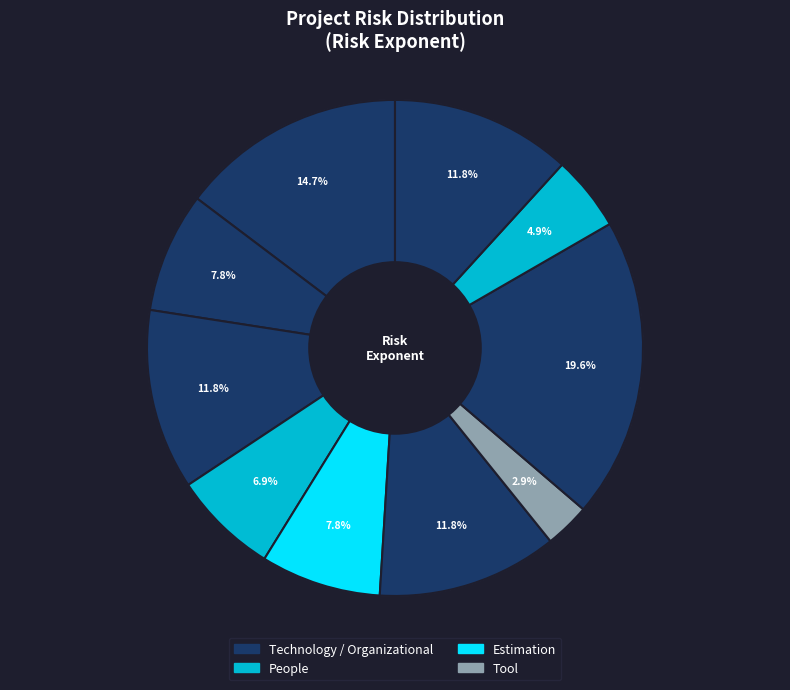

How many segments does this pie chart have?

10